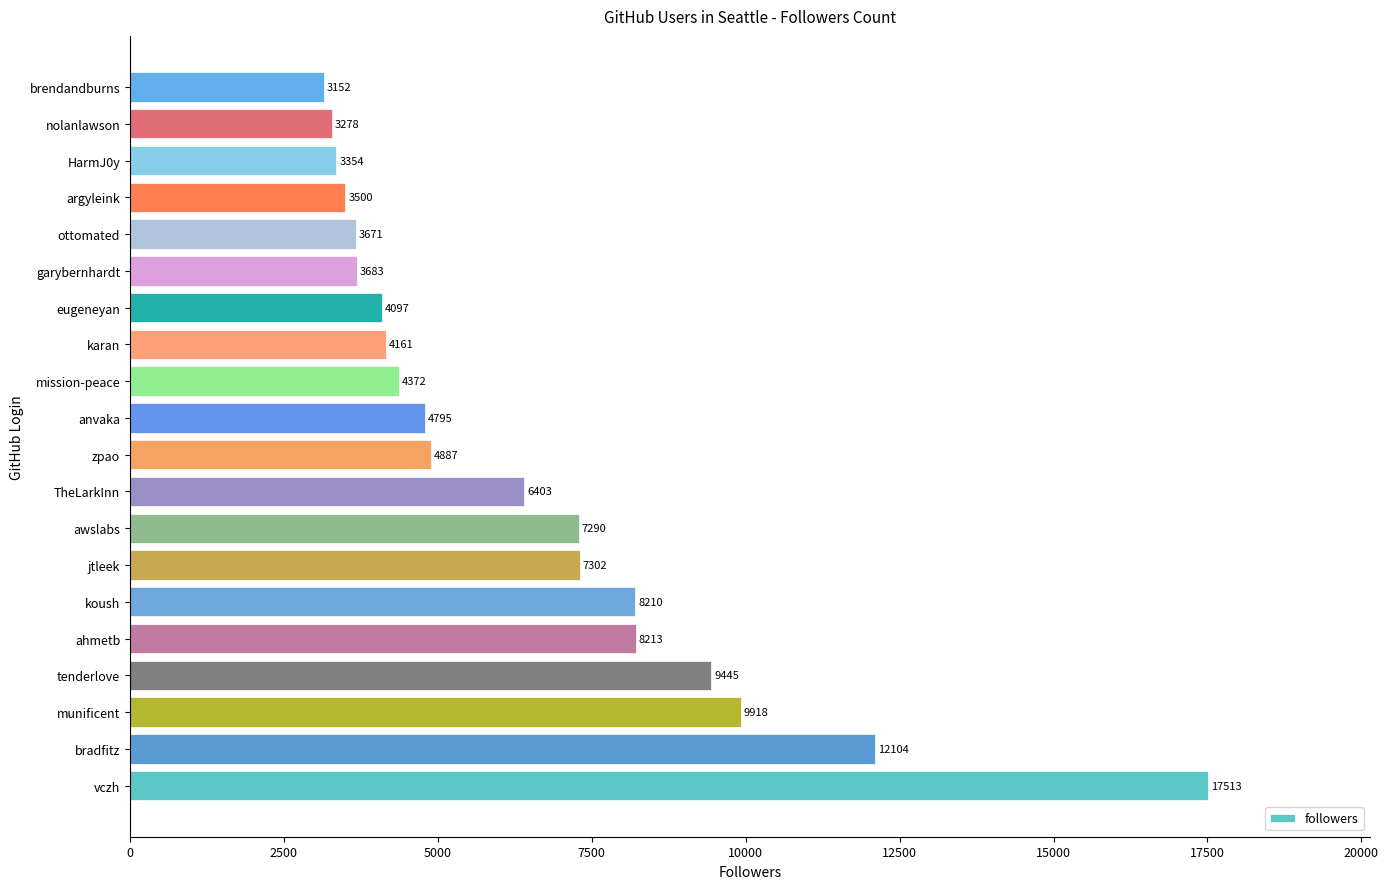

True or false: the data shows 12104 at bradfitz.

True